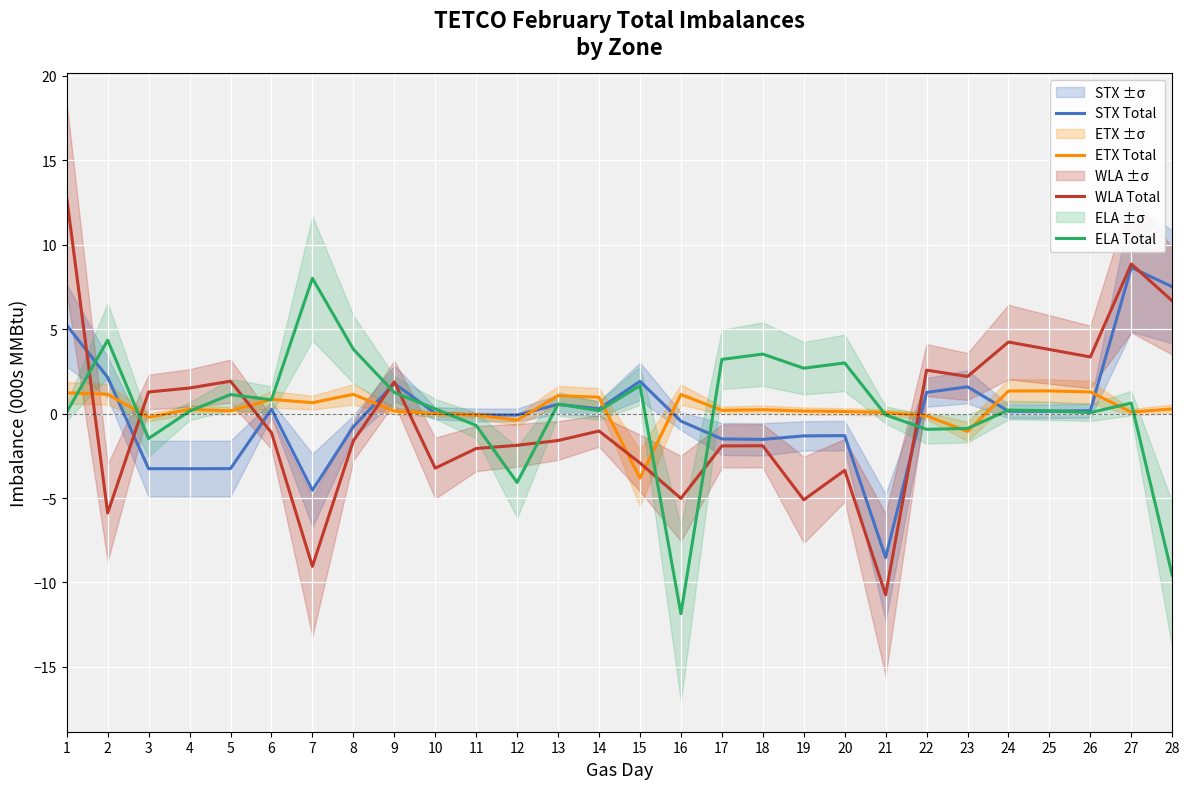

What is the greatest value displayed?

12.8